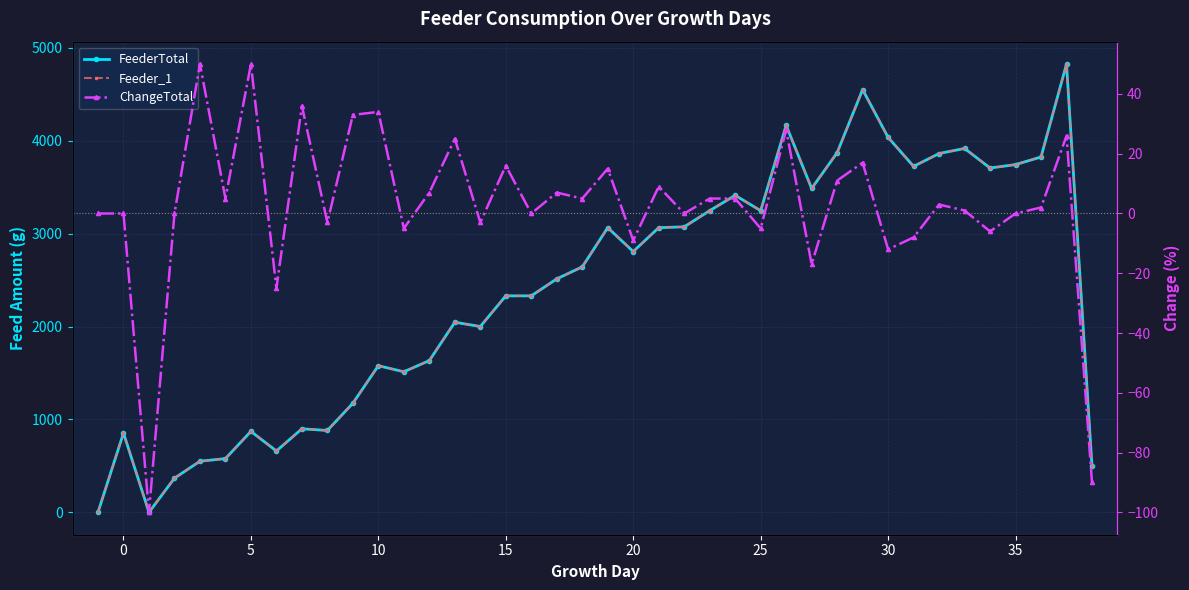

How many data points in Feeder_1 are above 2642?

19